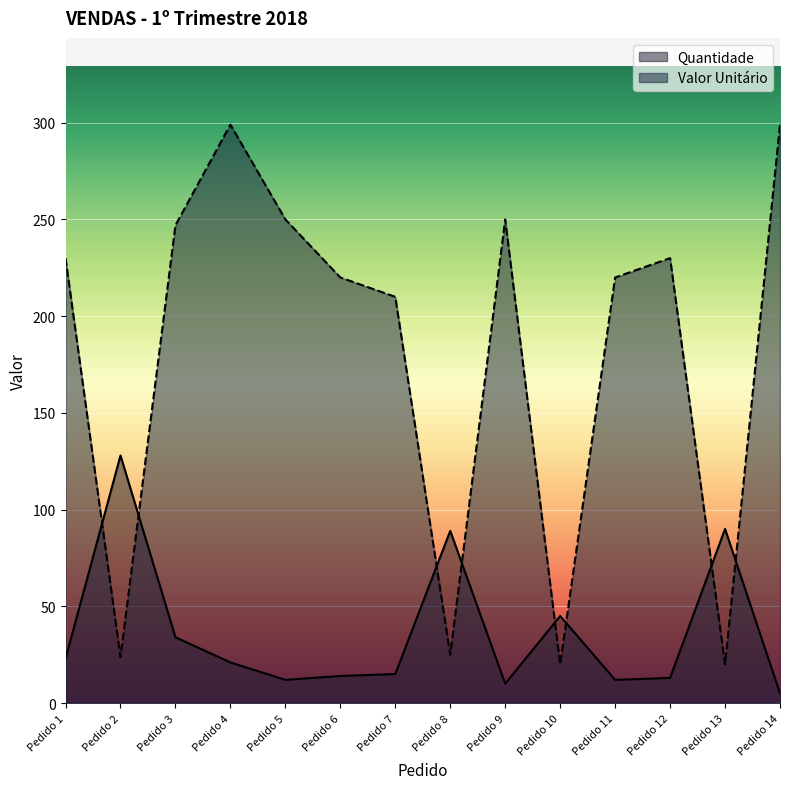

Which series has the widest spread of values?

Valor Unitário